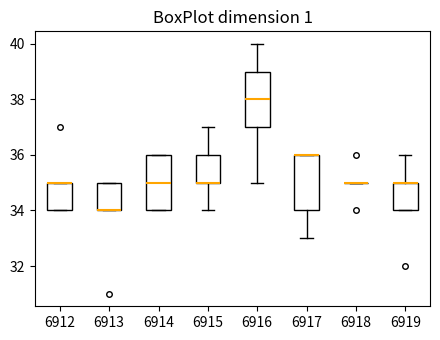

Where is the lower edge of the box at x = 6919 on the y-axis? The values are not printed on the chart, so give them approximately, as read against the axis.

34